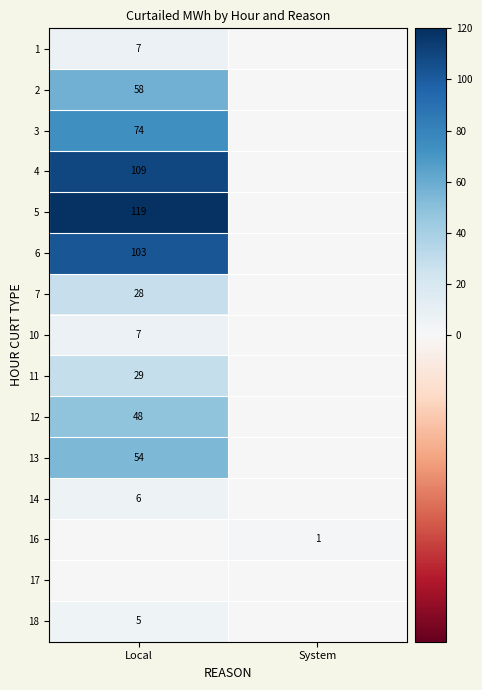

The 13 series shows 54 at Local. True or false?

True